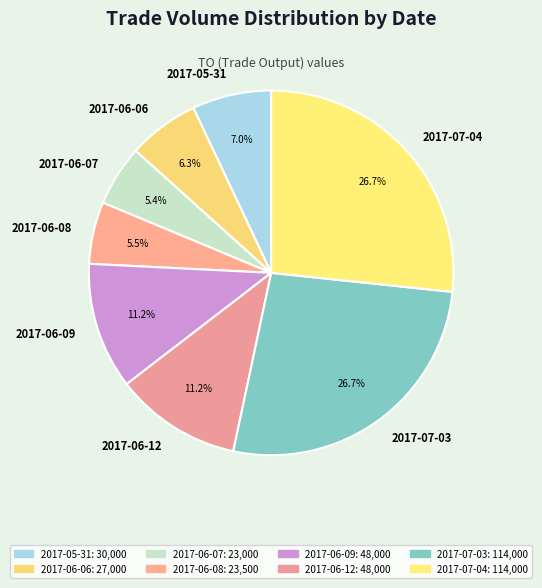

How many slices are in this pie chart?

8